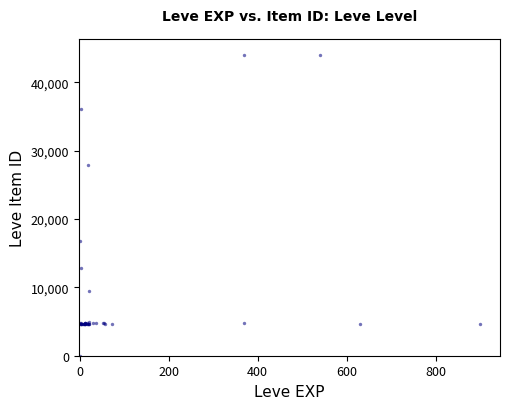

What Y value in the scatter plot is closest to 22050?

16734